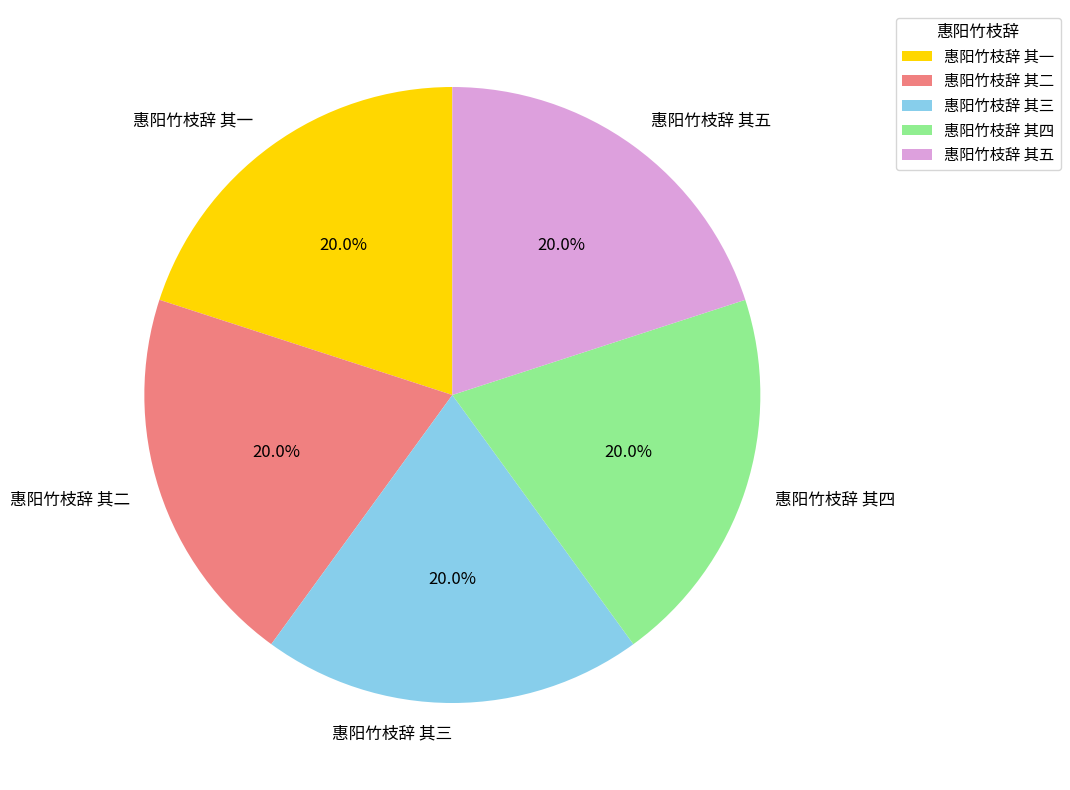

What is the ratio of the value at 惠阳竹枝辞 其二 to the value at 惠阳竹枝辞 其一?

1.0